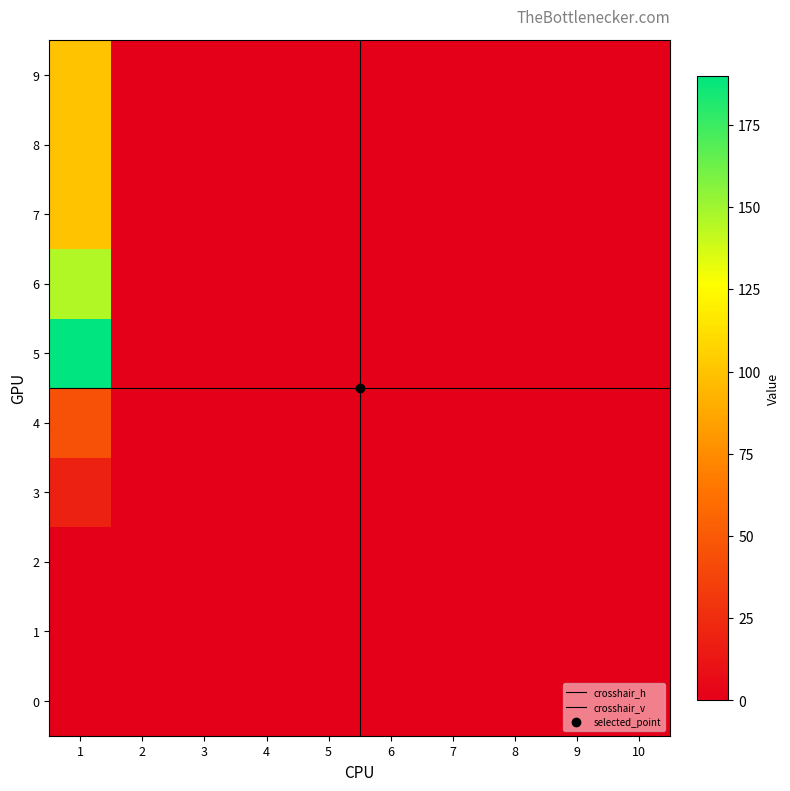

The 9 series shows 0 at 8. True or false?

True